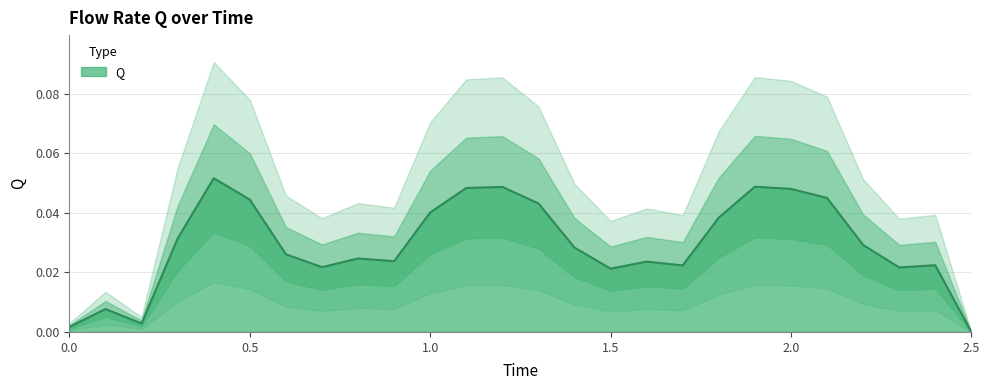

List the labels in order of value, largest first.

0.4, 1.9, 1.2, 1.1, 2.0, 2.1, 0.5, 1.3, 1.0, 1.8, 0.3, 2.2, 1.4, 0.6, 0.8, 0.9, 1.6, 2.4, 1.7, 0.7, 2.3, 1.5, 0.1, 0.2, 0.0, 2.5